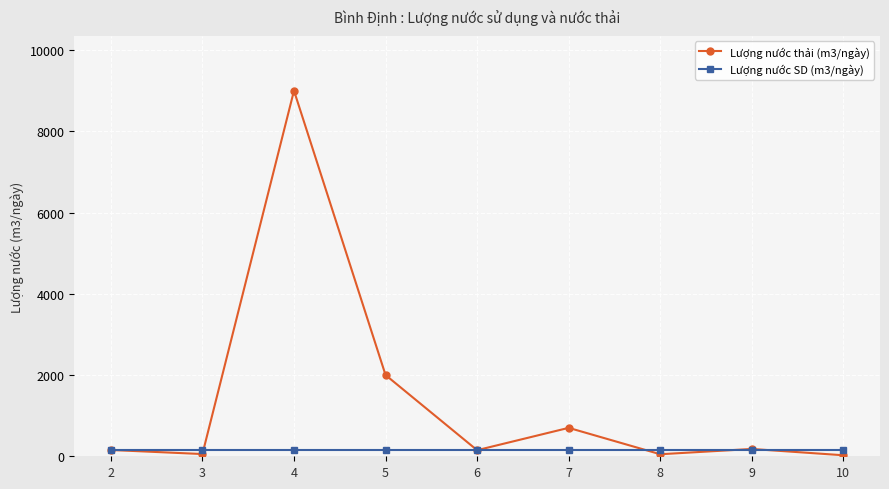

True or false: Lượng nước thải (m3/ngày) has more than 0 points higher than both neighbors.

True